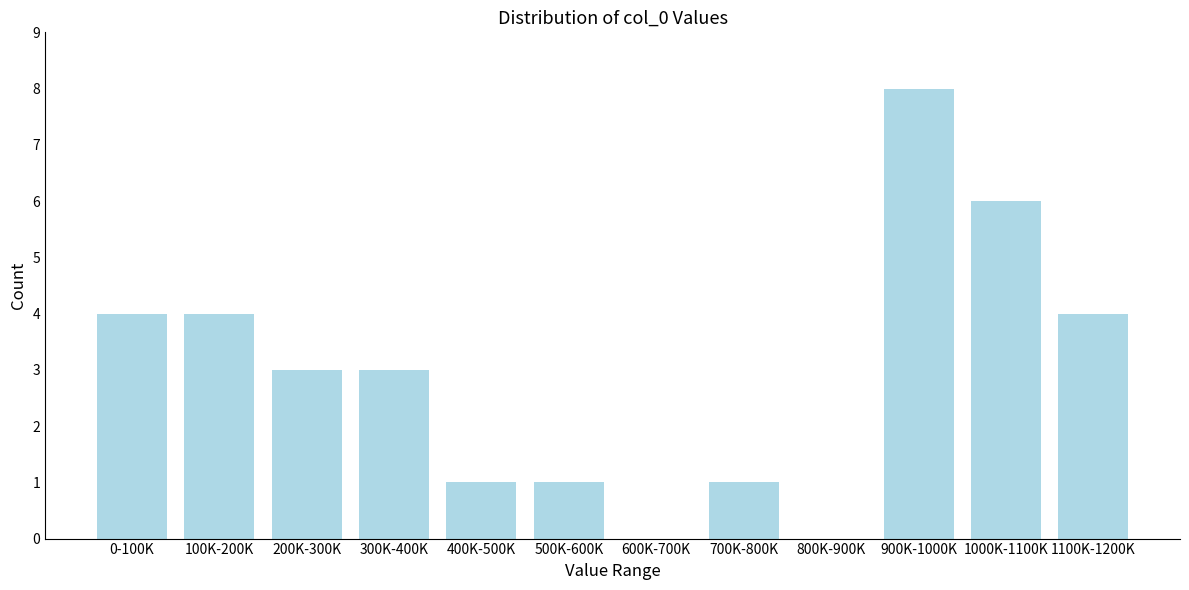

Reading left to right, transcribe all the data shown in this chart.

0-100K=4	100K-200K=4	200K-300K=3	300K-400K=3	400K-500K=1	500K-600K=1	600K-700K=0	700K-800K=1	800K-900K=0	900K-1000K=8	1000K-1100K=6	1100K-1200K=4